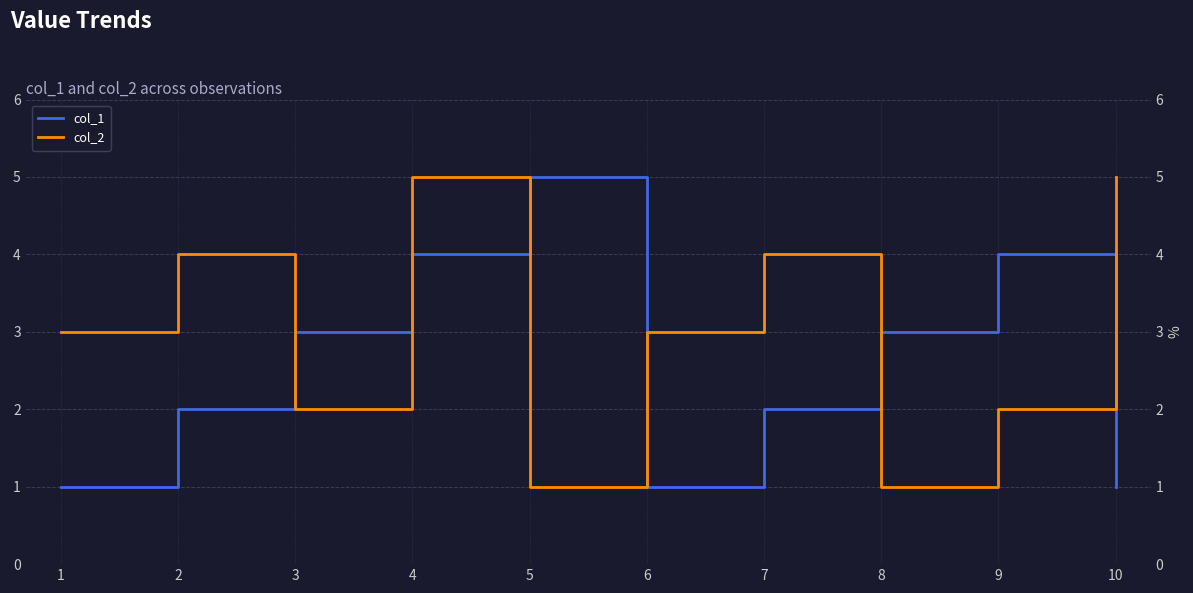

Is this an area chart (filled region under the line)?

No